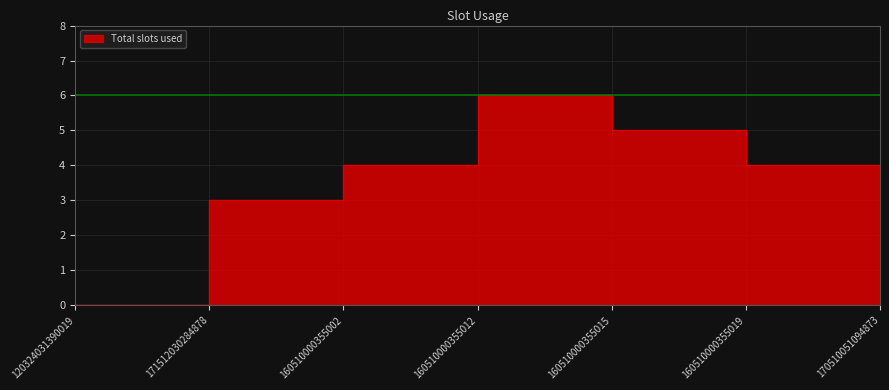

What is the difference between the values at 120324031390019 and 160510000355012?

6